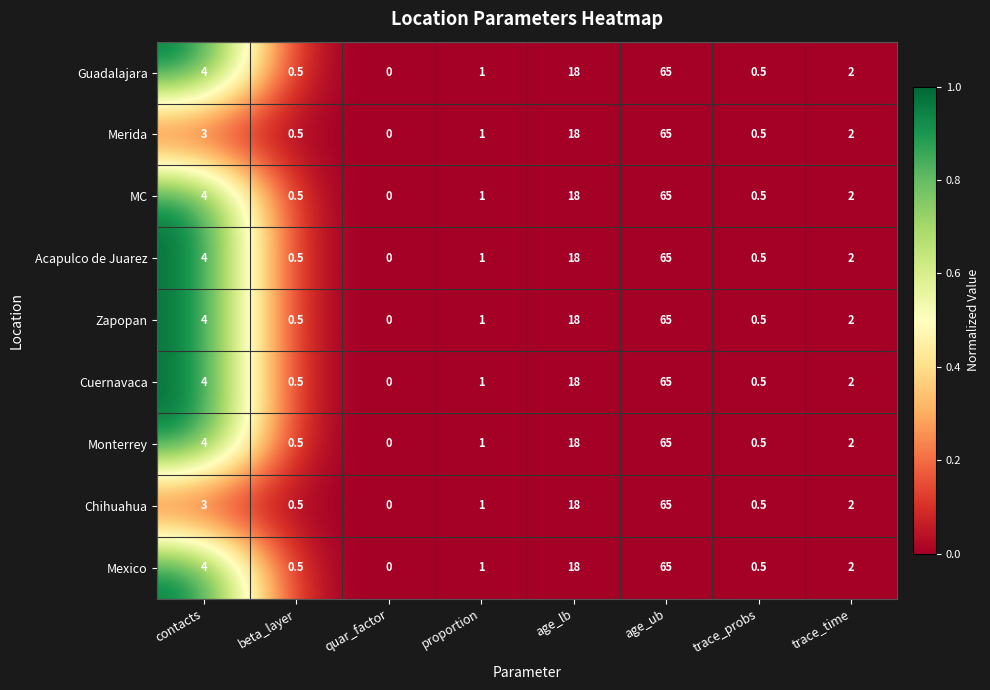

Count the number of categories in the chart.

8